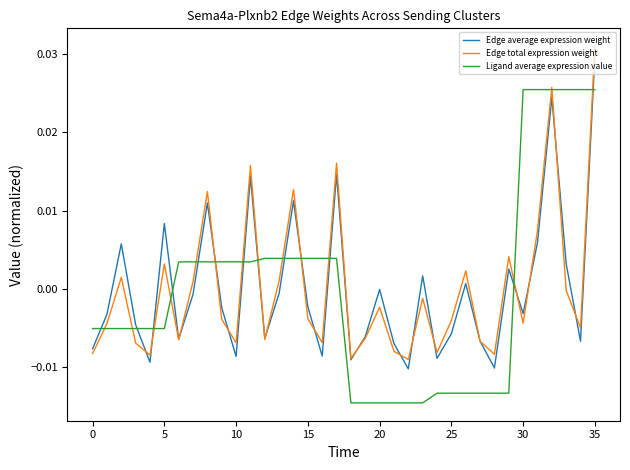

True or false: Edge average expression weight has more than 2 interior local peaks.

True